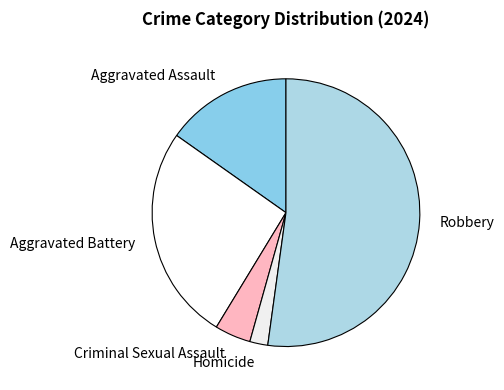

How many segments does this pie chart have?

5